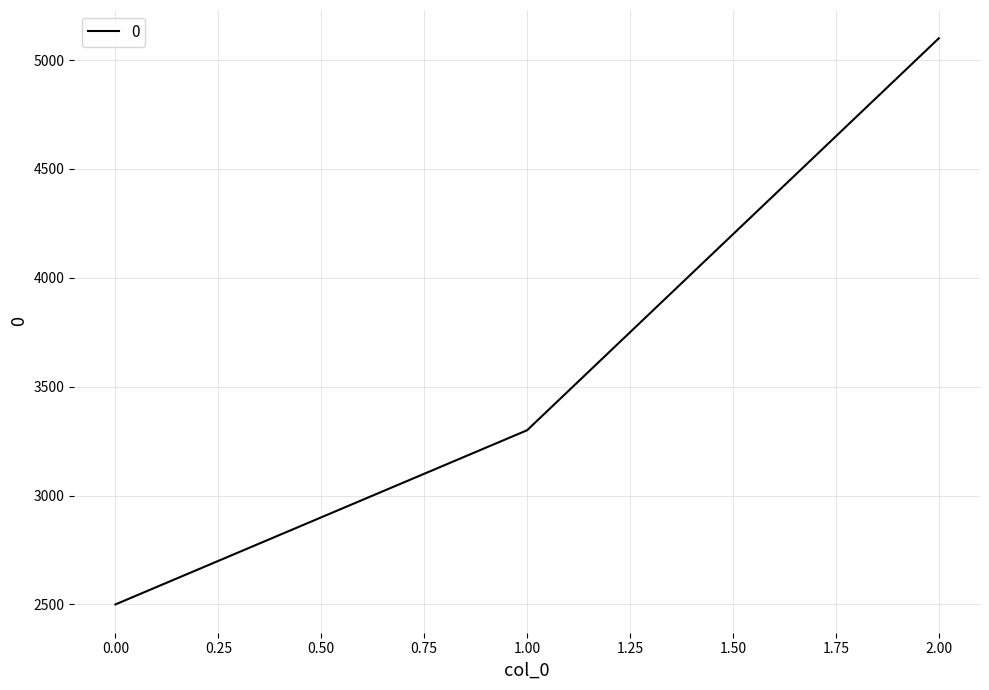

List the labels in order of value, smallest first.

0.00, 1.00, 2.00